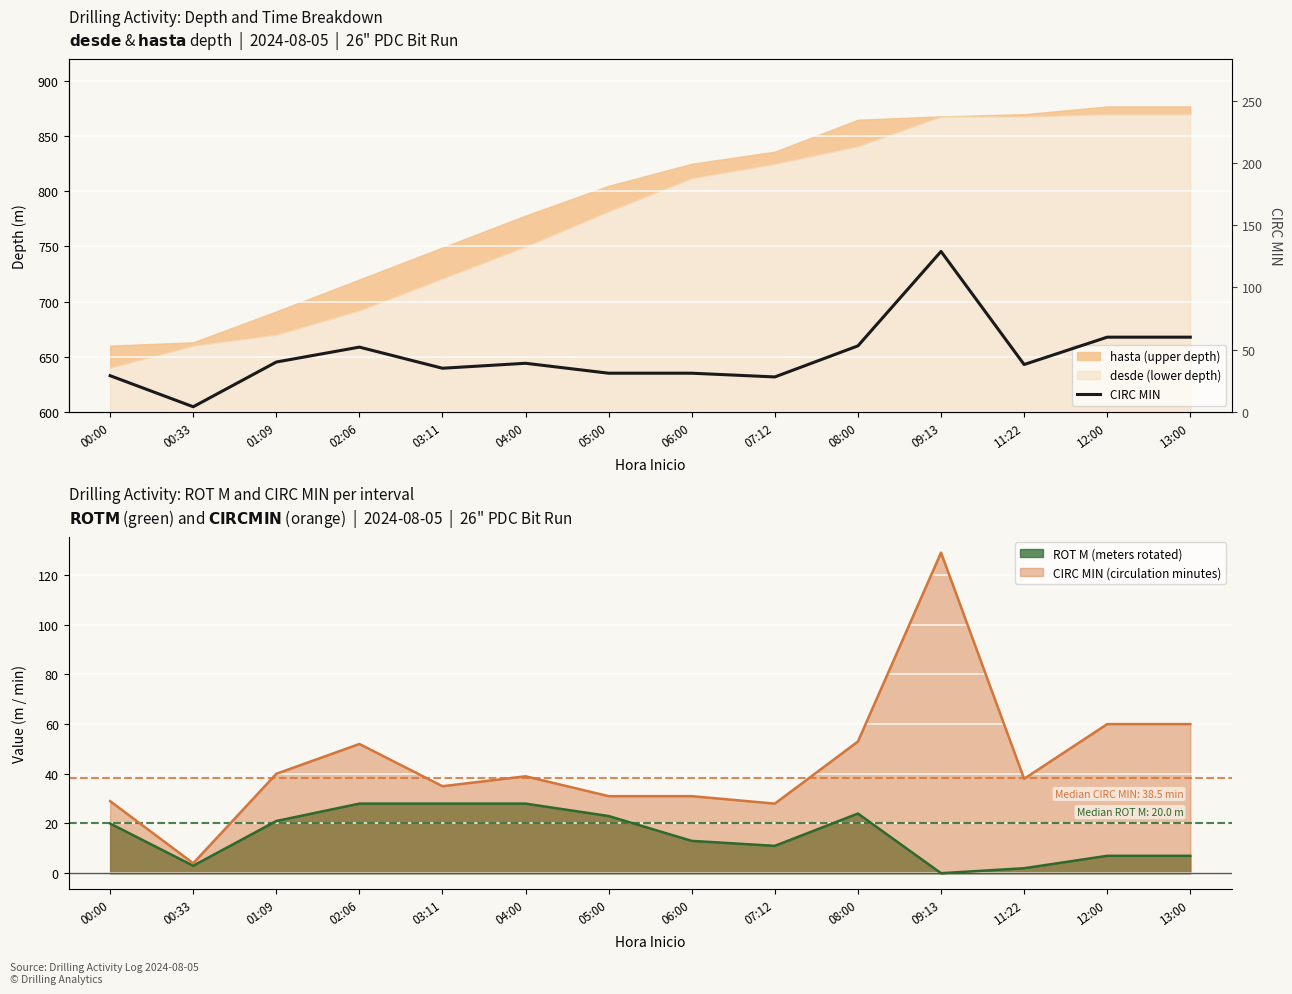

How many values exceed 39?

6